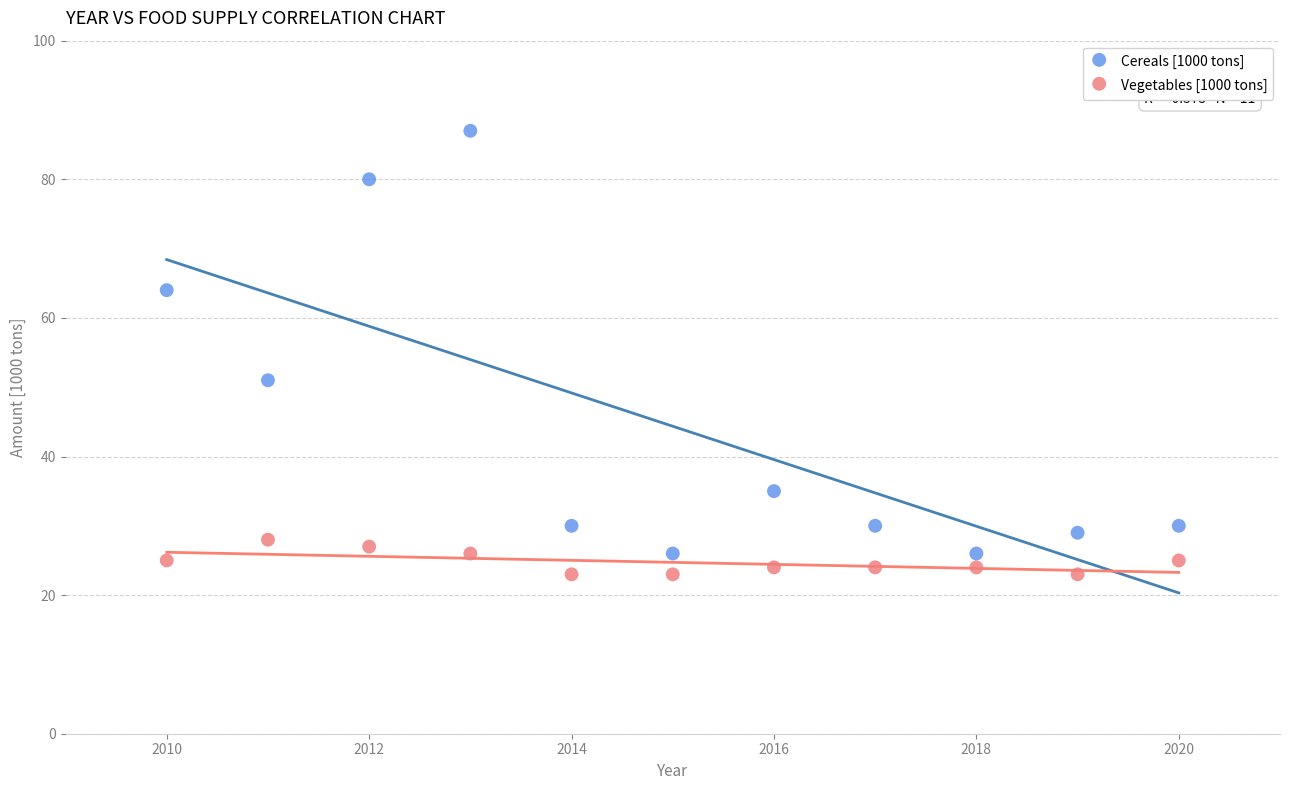

What is the X range (max minus min) for the scatter plot?

10